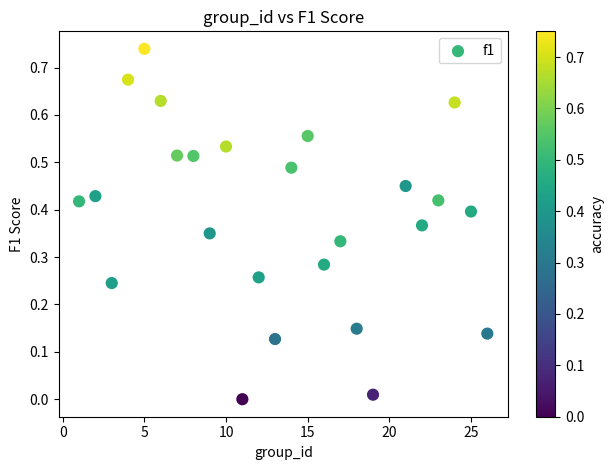

What is the range of X values (max minus min)?

25.0